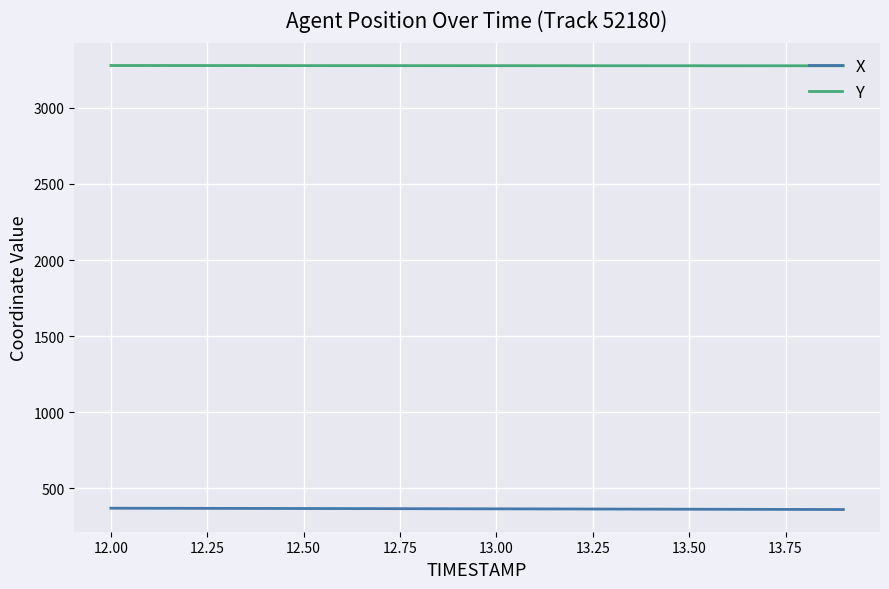

What is the lowest value of the X series?

360.6